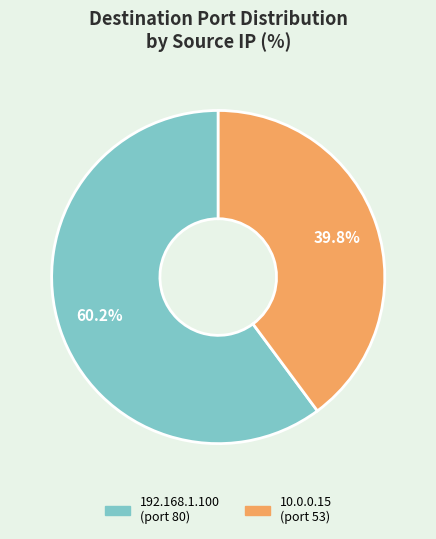

Which category has the biggest portion of the pie?

192.168.1.100